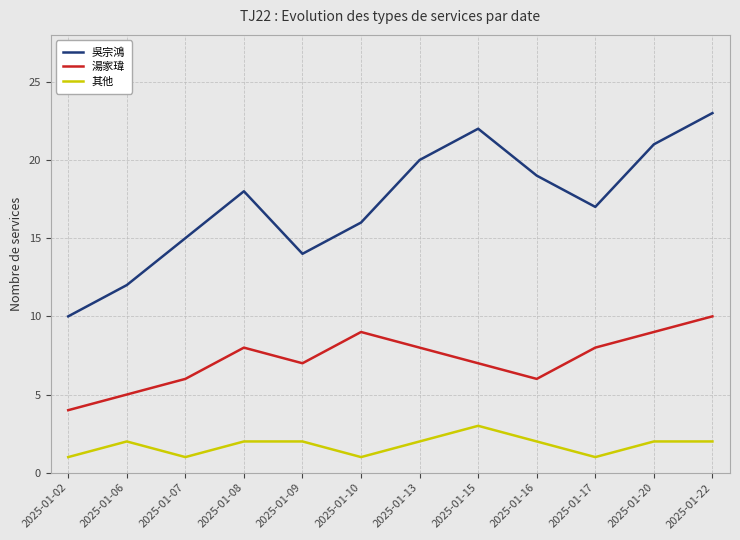

What is the total value across all series at 2025-01-10?

26